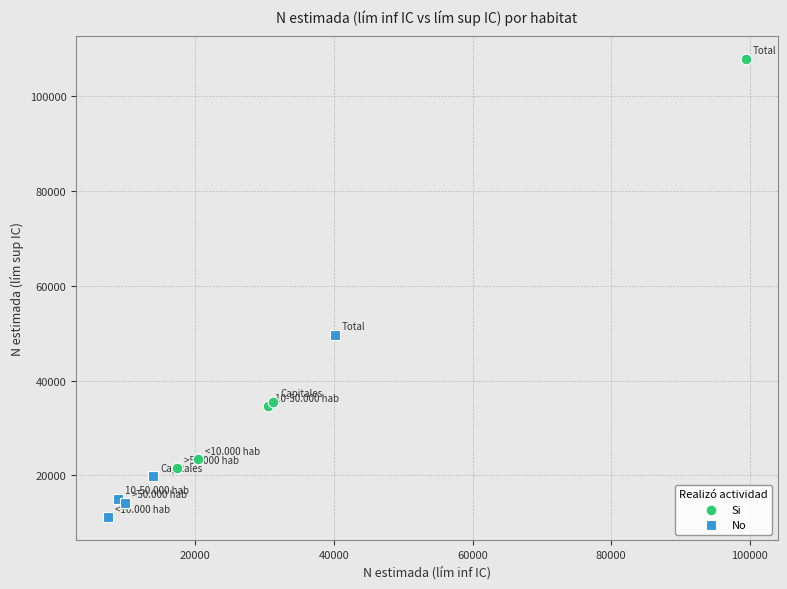

What are all the series names shown in the legend?

Si, No